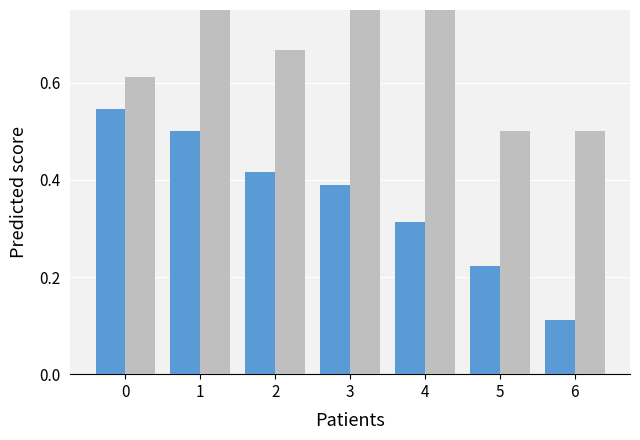

At which label is Total Turns (normalized) closest to 0?

5